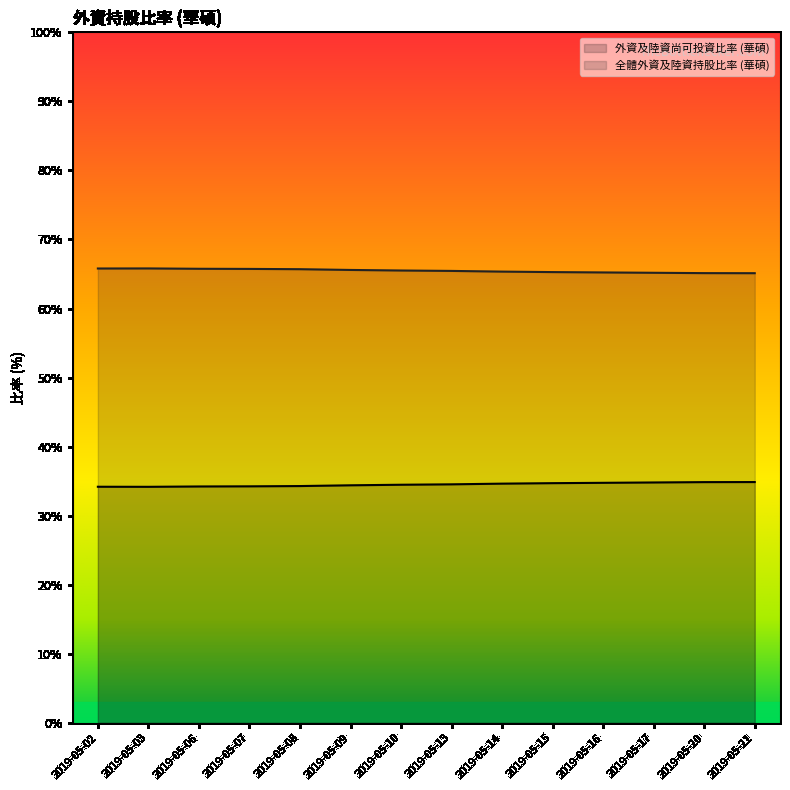

At how many categories does at least one series exceed 44?

14